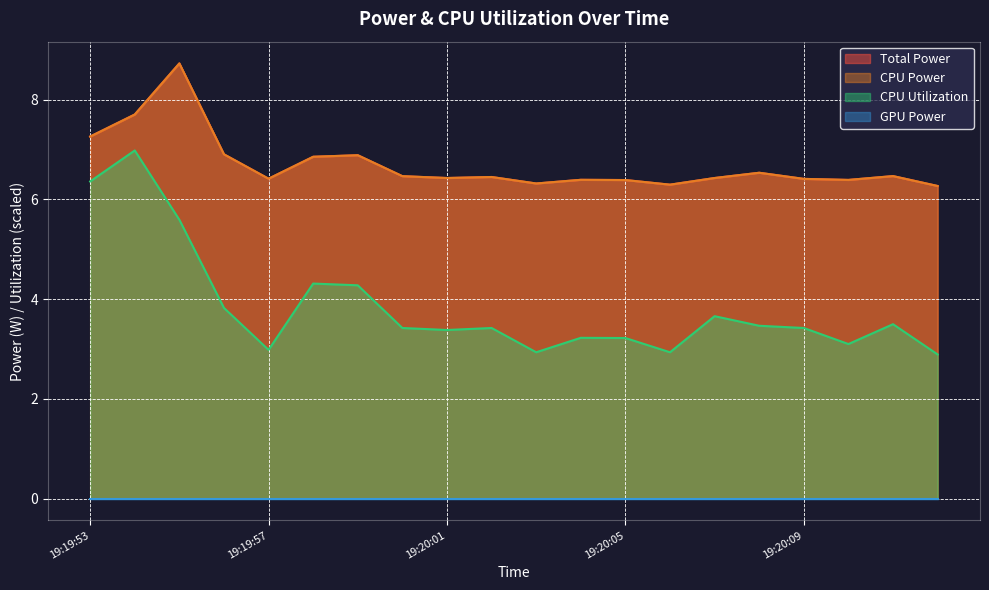

Which has a higher value, 19:19:57 or 19:20:01?

19:20:01